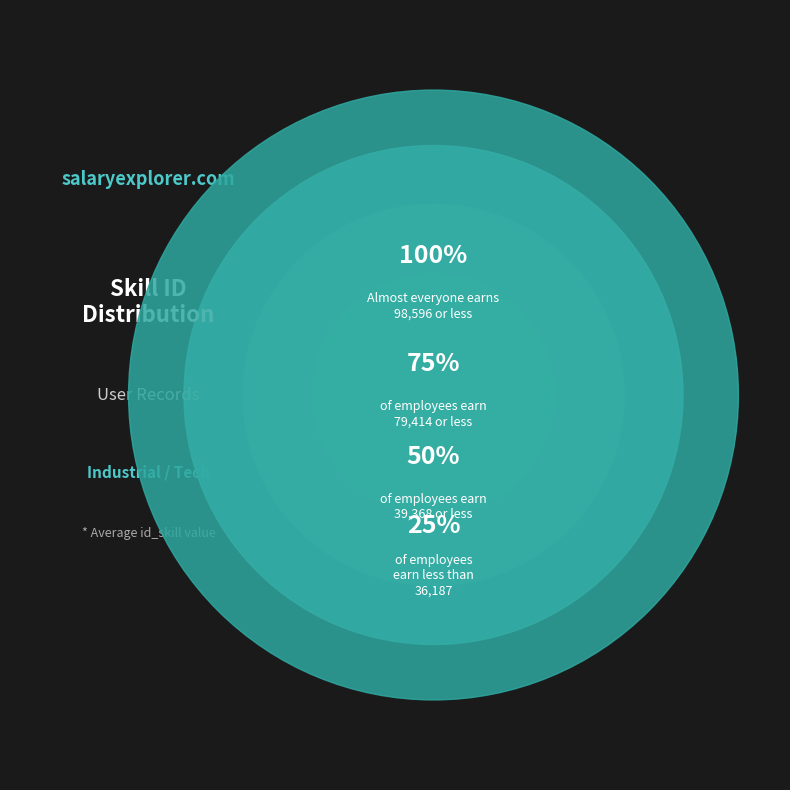

Does 3 account for over 50% of the chart?

No